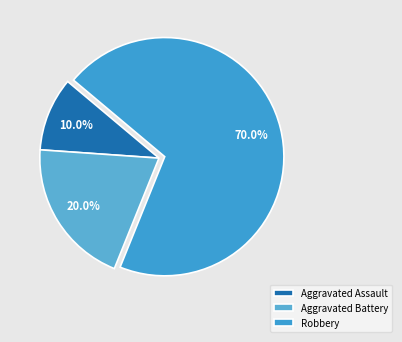

The Aggravated Assault slice represents 19% of the pie. True or false?

False